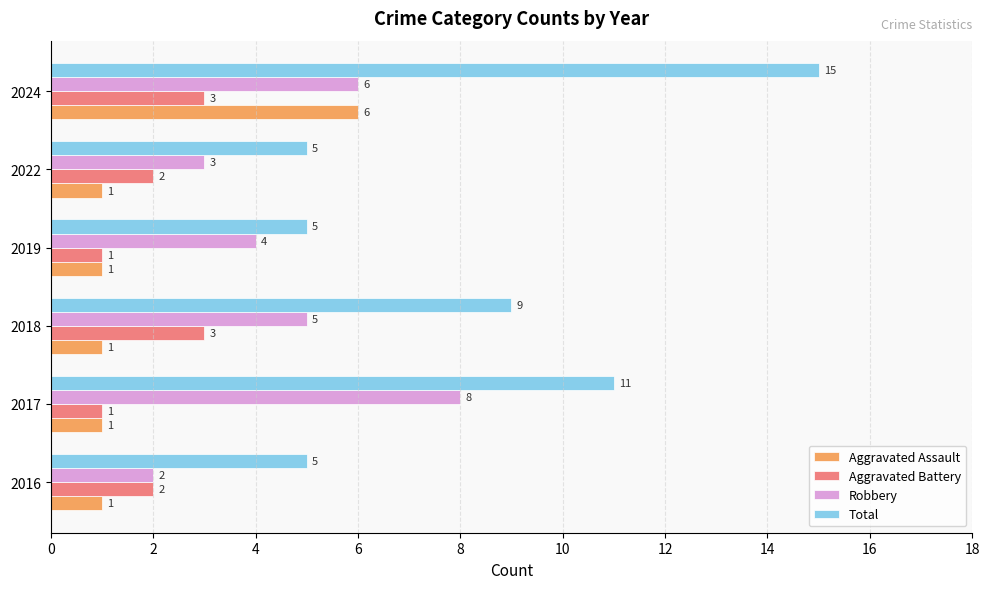

Count the number of data series in this chart.

4